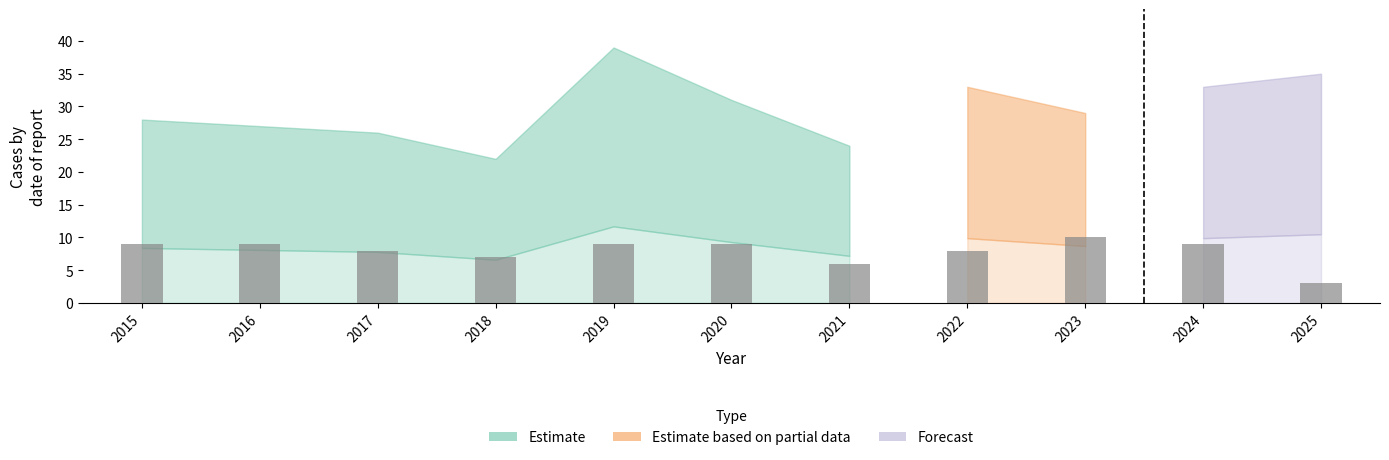

What is the difference between the maximum and minimum values?

7